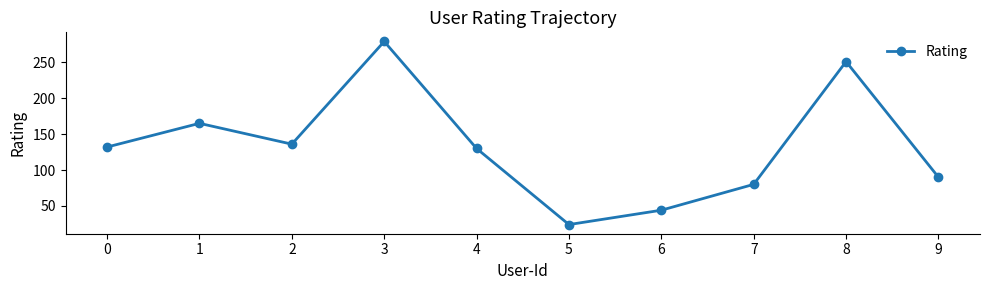

How many lines are shown in the chart?

1